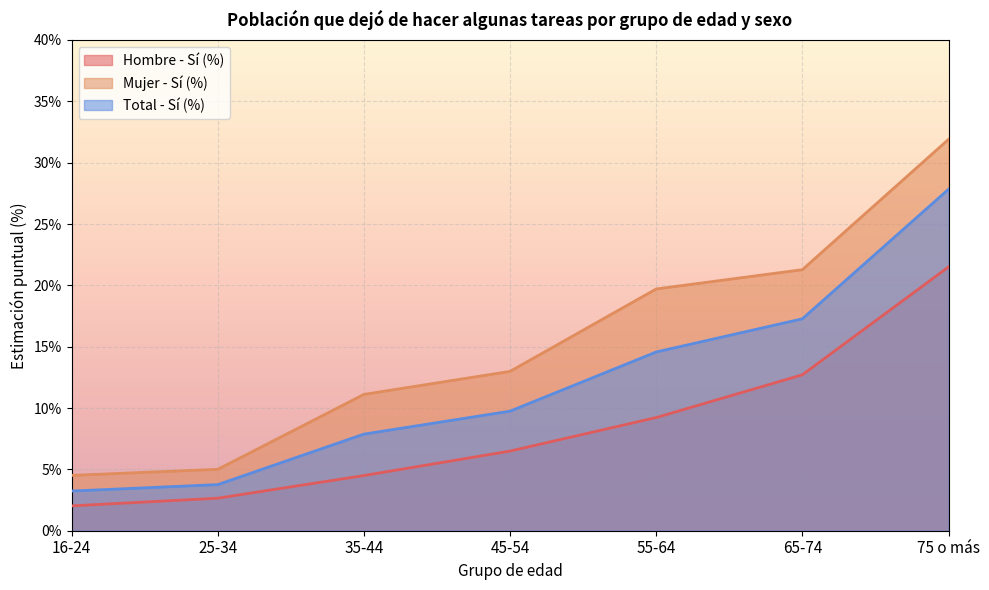

At 65-74, list the series in order from smallest to largest.

Hombre - Sí (%), Total - Sí (%), Mujer - Sí (%)